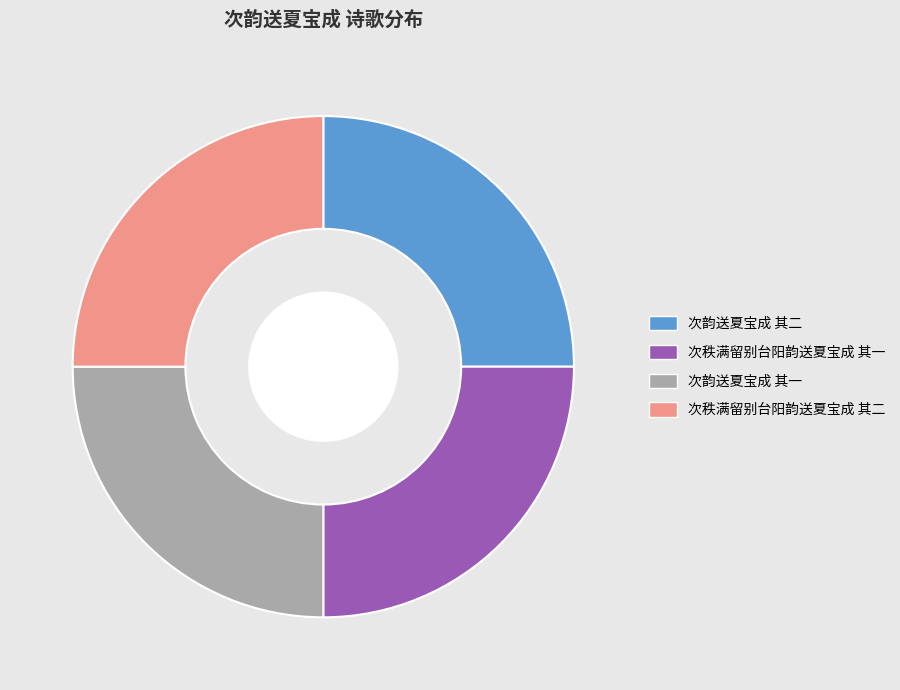

True or false: 次韵送夏宝成 其一 accounts for 25% of the total.

True